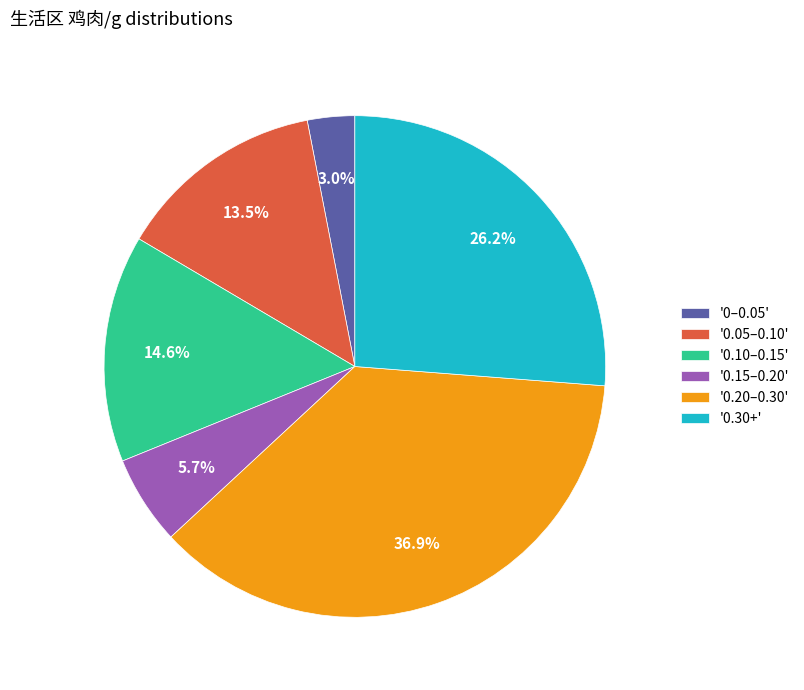

Is '0.30+' the majority of the pie?

No